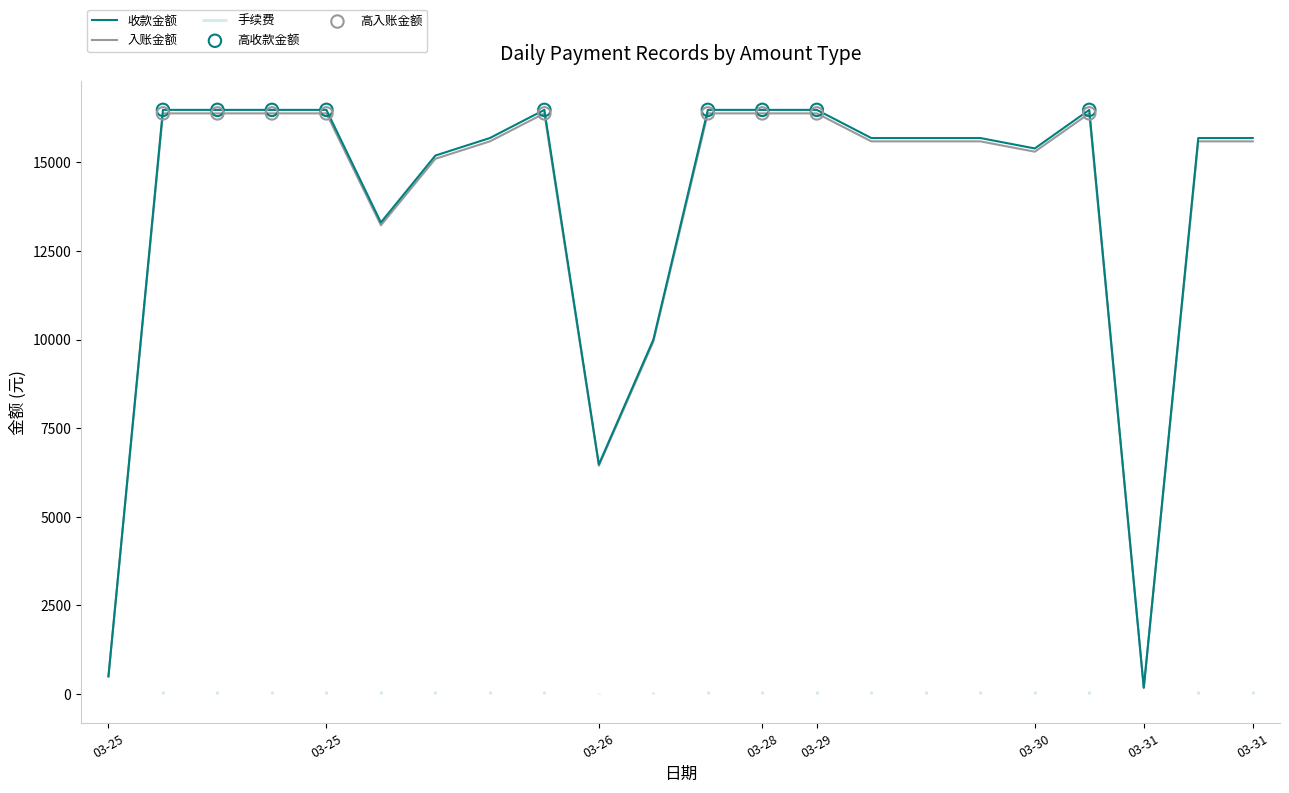

Which series has the largest total across all categories?

收款金额